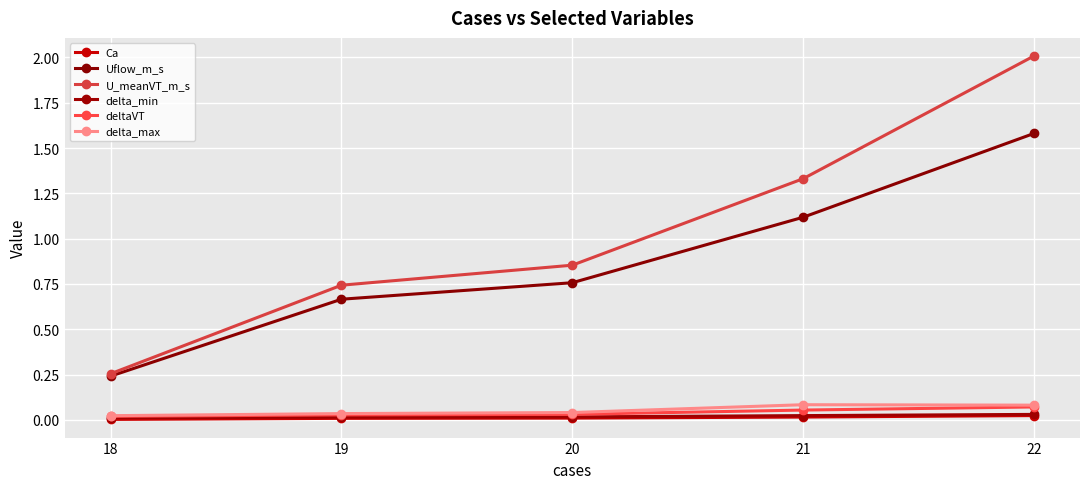

Where is delta_min nearest to the value 0?

18